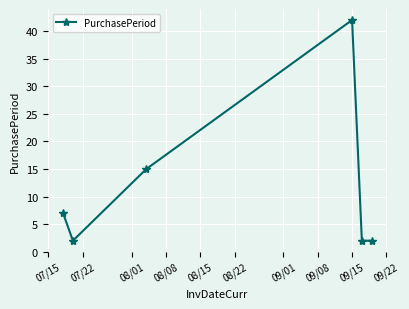

What is the maximum value shown in the chart?

42